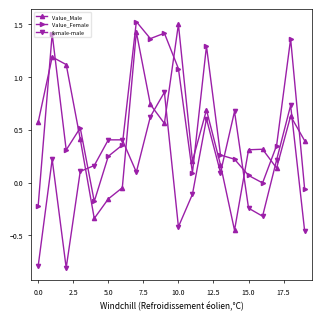

True or false: Value_Male has more than 0 points higher than both neighbors.

True